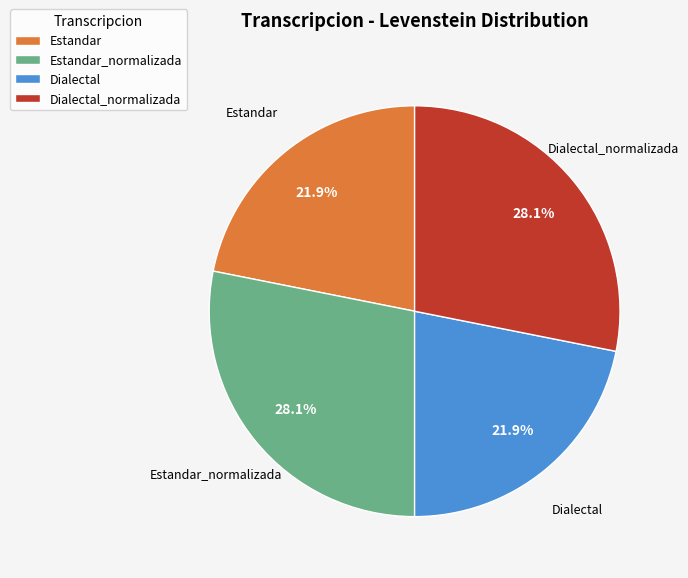

What percentage is the Estandar_normalizada slice, to the nearest percent?

28%